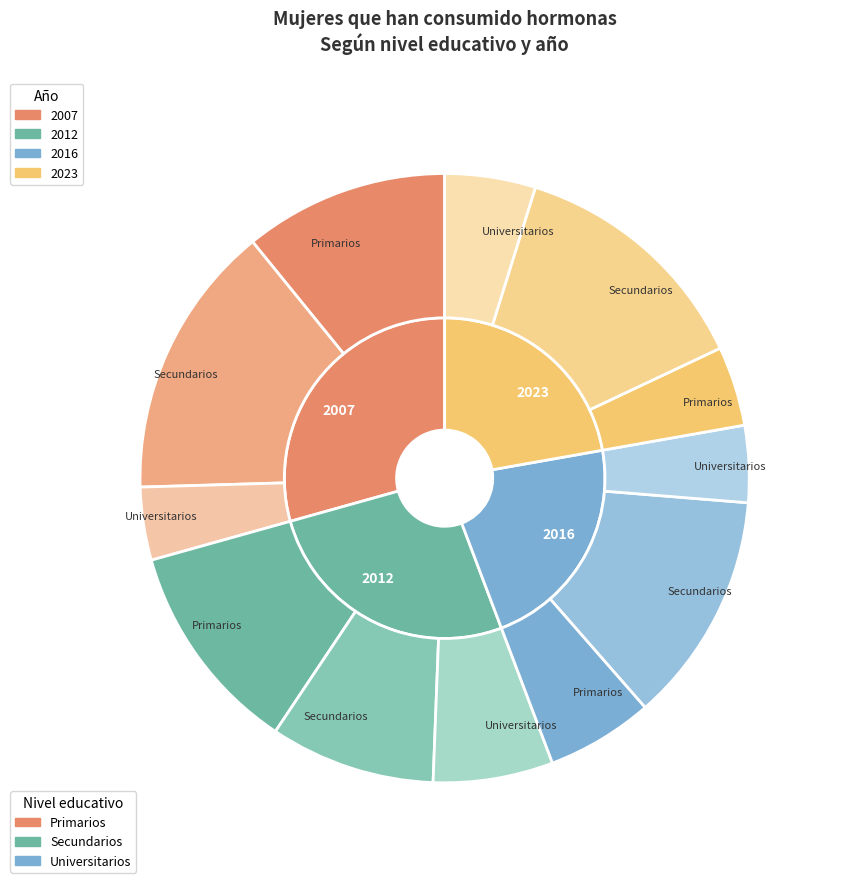

Do 2007 and 2016 together represent more than half of the pie?

Yes